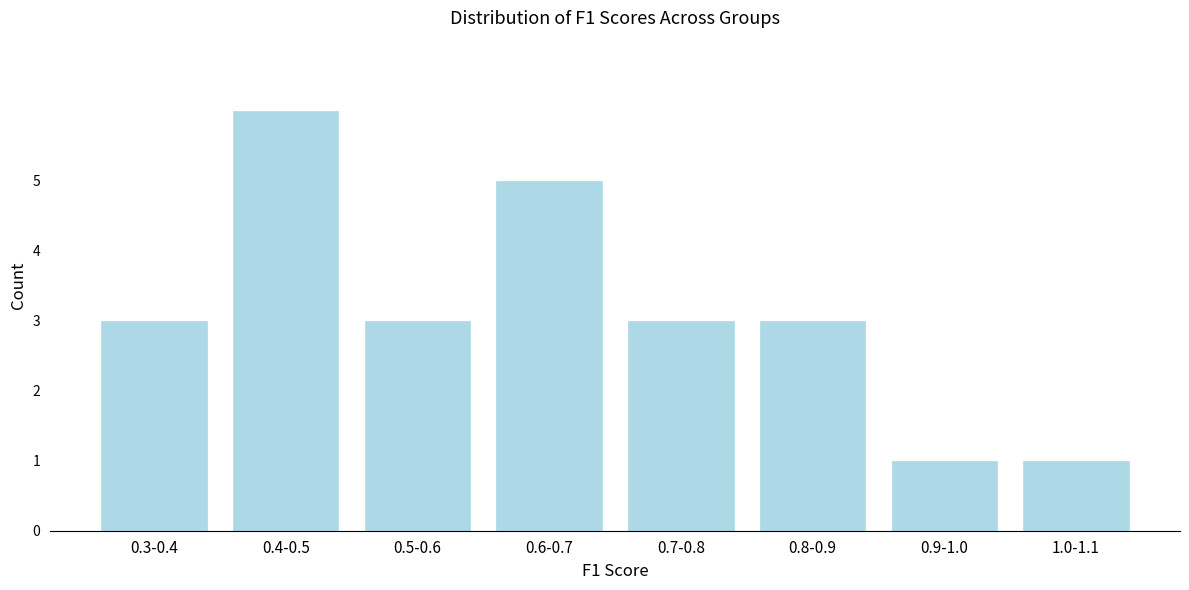

Reading right to left, extract all data points from this chart.

1.0-1.1=1	0.9-1.0=1	0.8-0.9=3	0.7-0.8=3	0.6-0.7=5	0.5-0.6=3	0.4-0.5=6	0.3-0.4=3